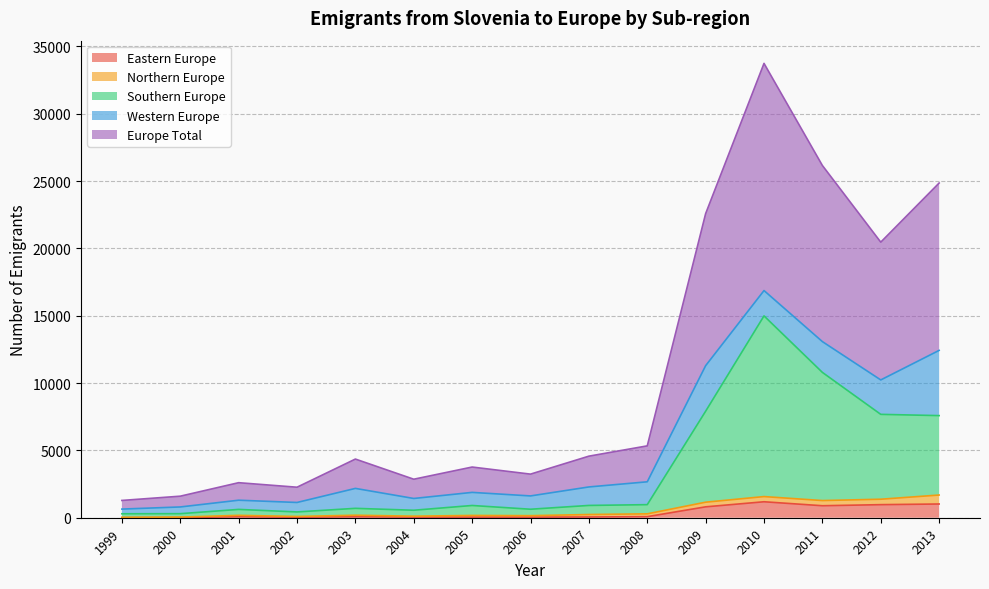

What are all the series names shown in the legend?

Eastern Europe, Northern Europe, Southern Europe, Western Europe, Europe Total